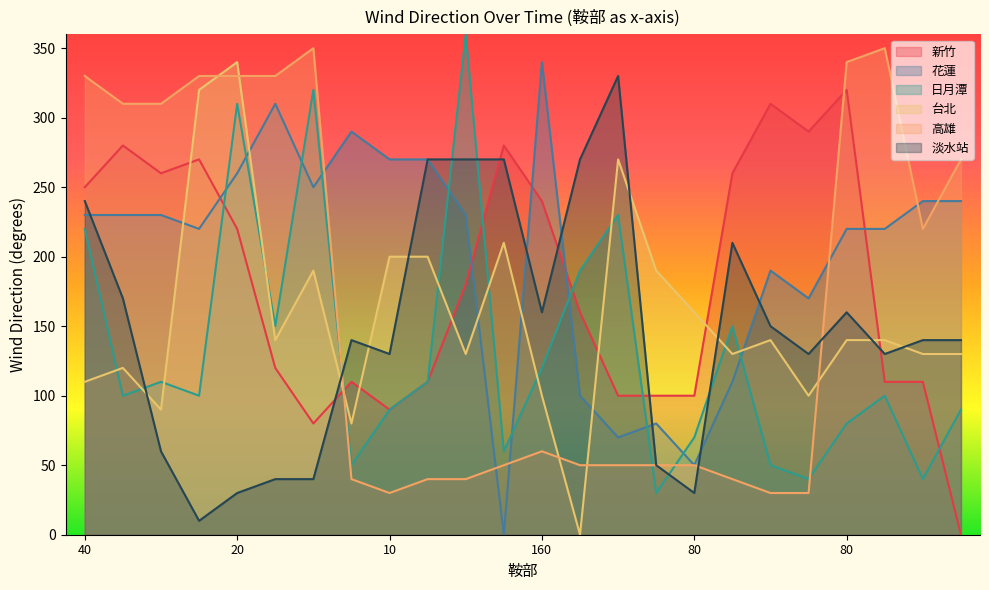

What is the label of the 15th point from the right?

340